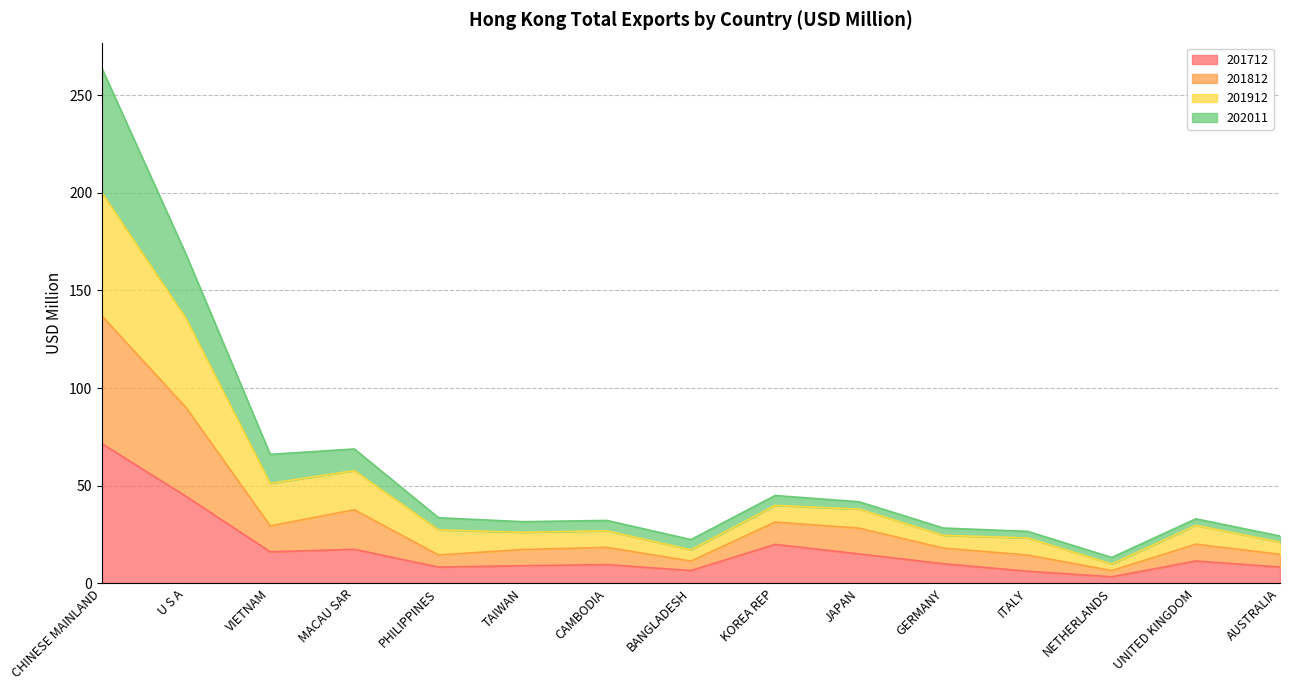

At which category is the sum across all series the highest?

CHINESE MAINLAND